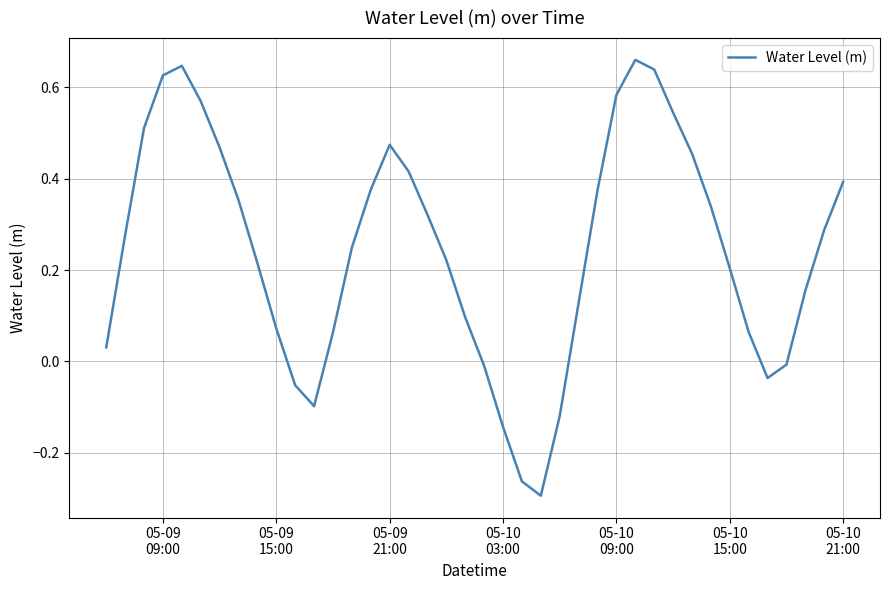

Count the number of categories in the chart.

40